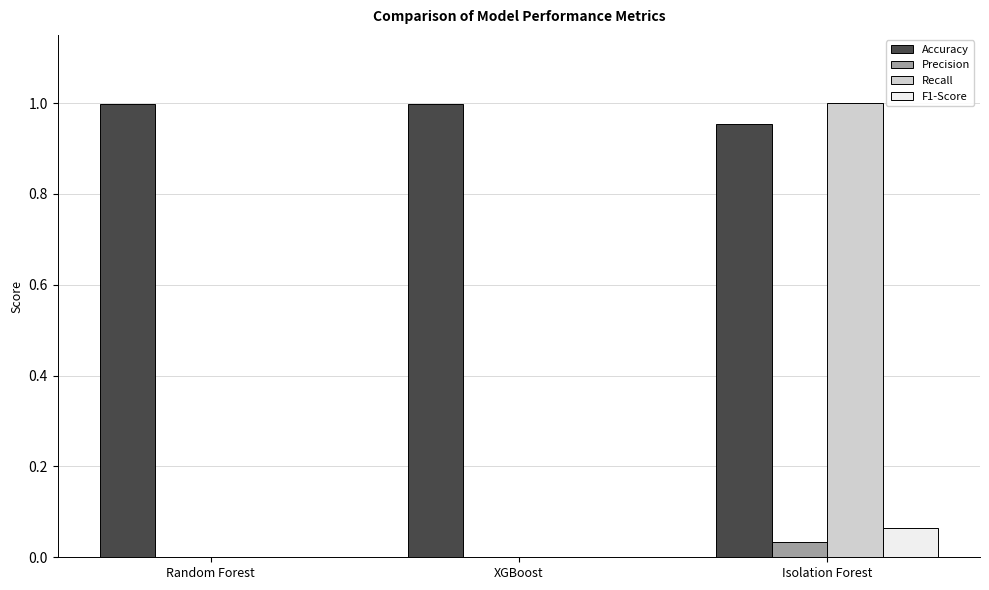

Which series changed the most between XGBoost and Isolation Forest?

Recall